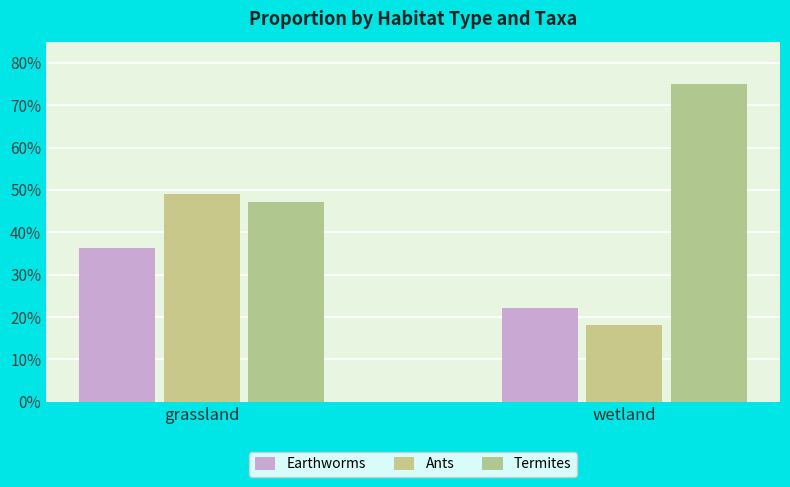

What is the sum of the Termites values at grassland and wetland?

1.2